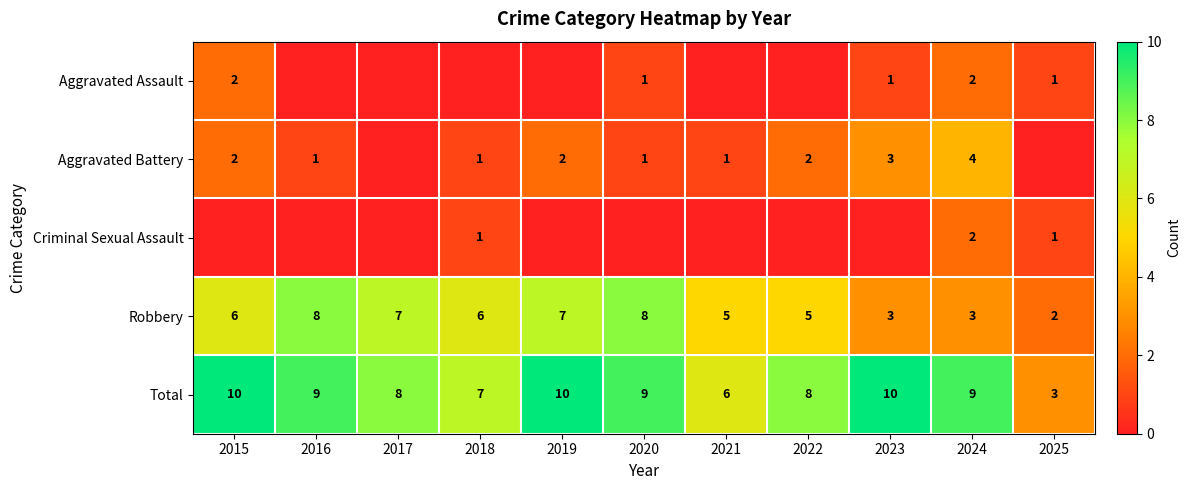

What is the difference between the Robbery values at 2016 and 2025?

6